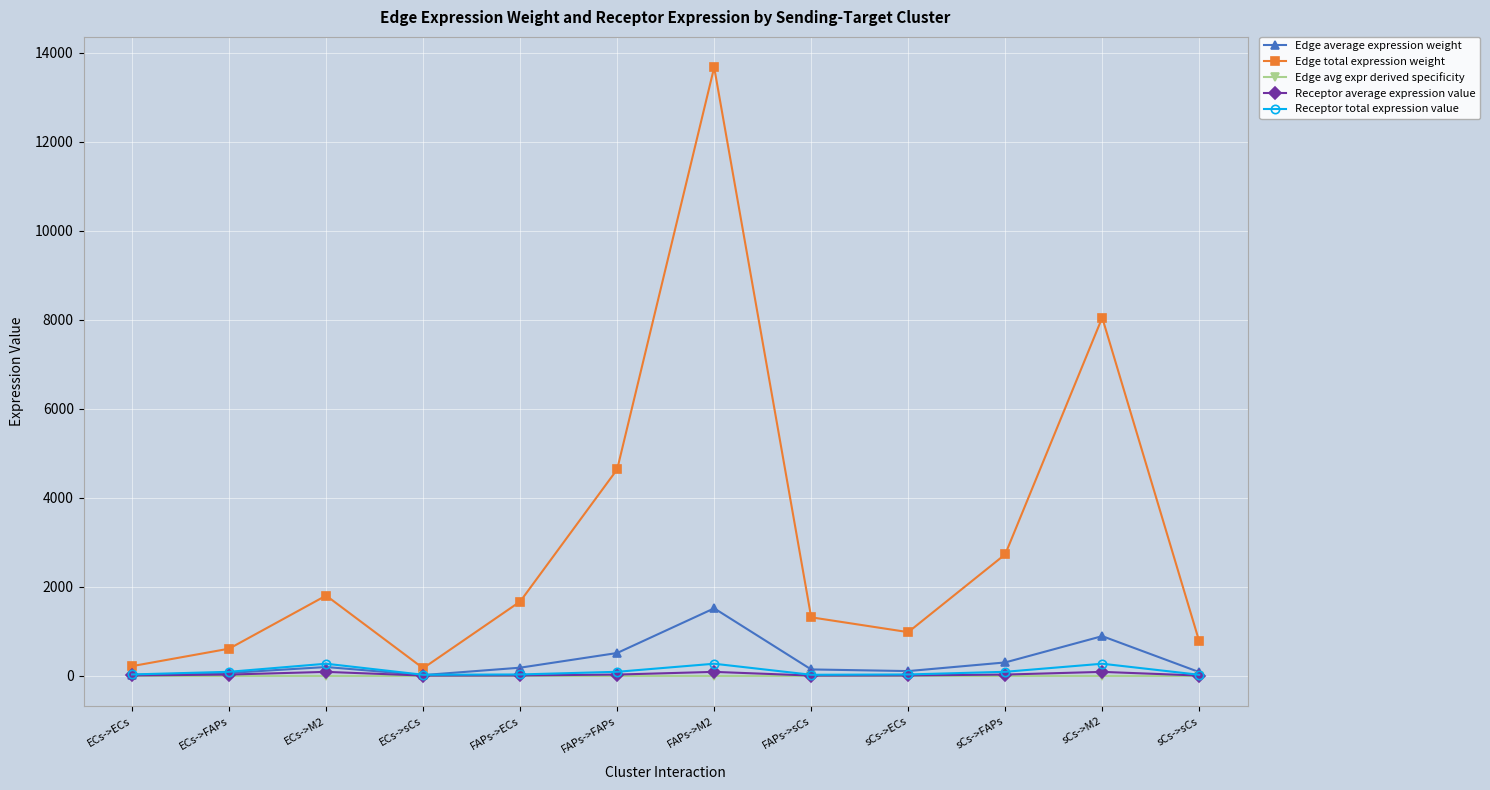

True or false: Edge average expression weight has more than 0 points higher than both neighbors.

True